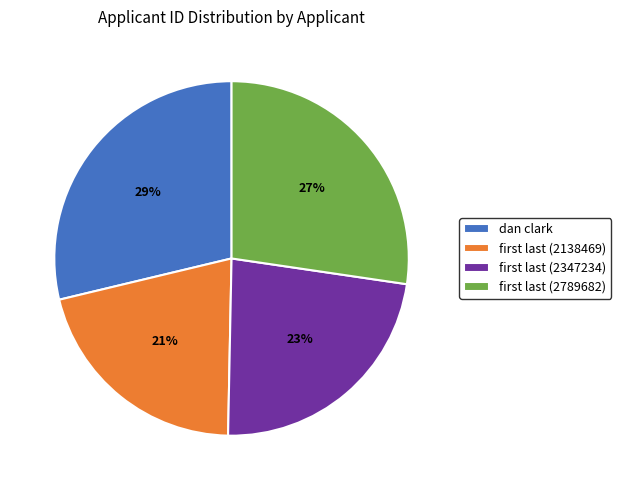

To the nearest percent, what is the difference between the largest and smallest slice percentages?

8%